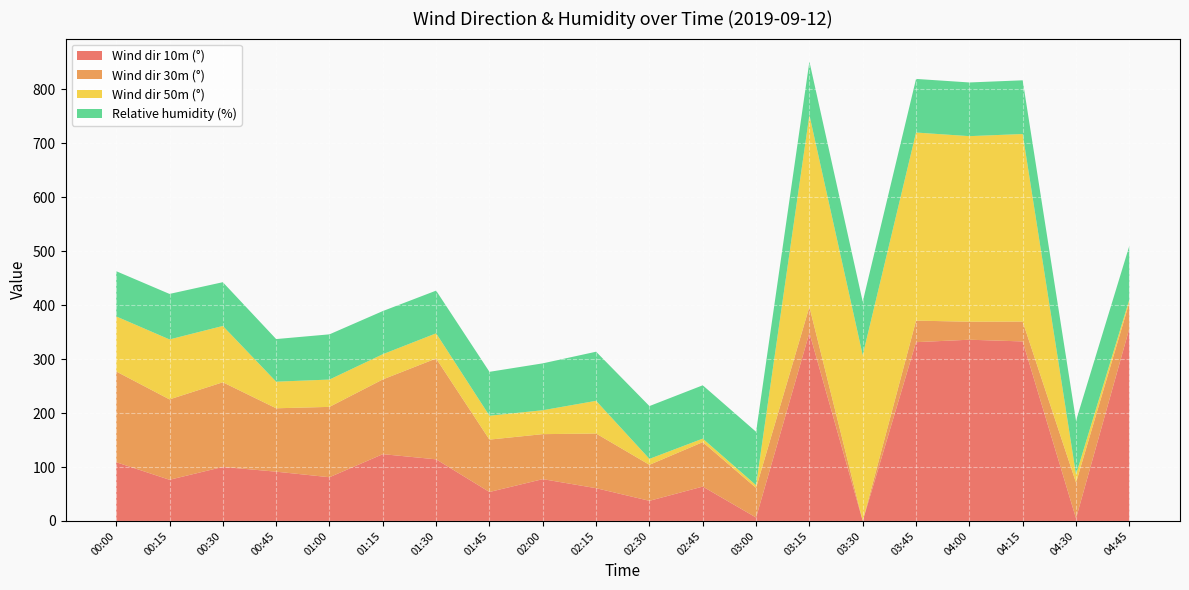

Reading left to right, extract all data points from this chart.

Wind dir 10m (°): 108.9	76.3	100.1	91.4	81.1	123.8	114.2	53.7	77.5	60.7	37.3	63.7	6.3	348.7	0.1	331.5	336.0	332.8	4.8	356.8
Wind dir 30m (°): 168.2	149.0	157.0	117.5	130.4	138.6	187.0	97.1	83.4	101.3	66.8	82.4	55.0	48.4	0.1	39.9	33.4	36.8	66.2	48.2
Wind dir 50m (°): 102.1	111.2	104.4	49.3	50.7	46.7	46.7	44.3	44.3	60.6	11.0	6.5	5.0	355.6	307.1	348.8	344.1	347.8	15.1	5.3
Relative humidity (%): 83.8	84.4	81.1	79.0	83.8	80.0	79.2	81.4	86.9	91.1	97.9	98.9	99.0	99.1	99.1	99.4	99.5	99.6	99.7	99.8